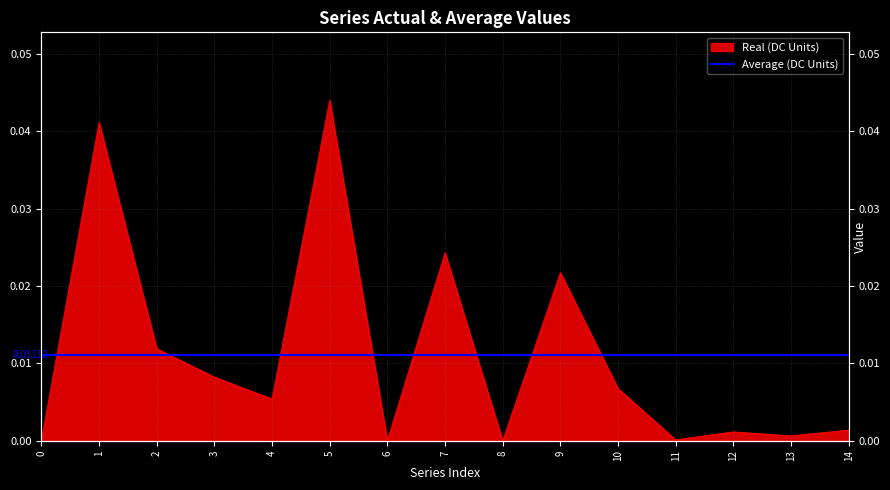

True or false: the data has more than 0 interior local peaks.

True